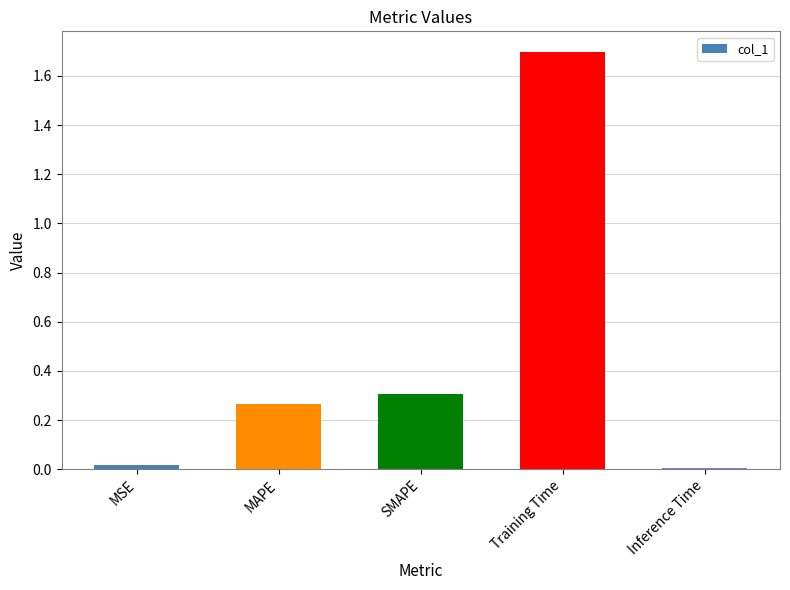

Between Training Time and MSE, which is larger?

Training Time